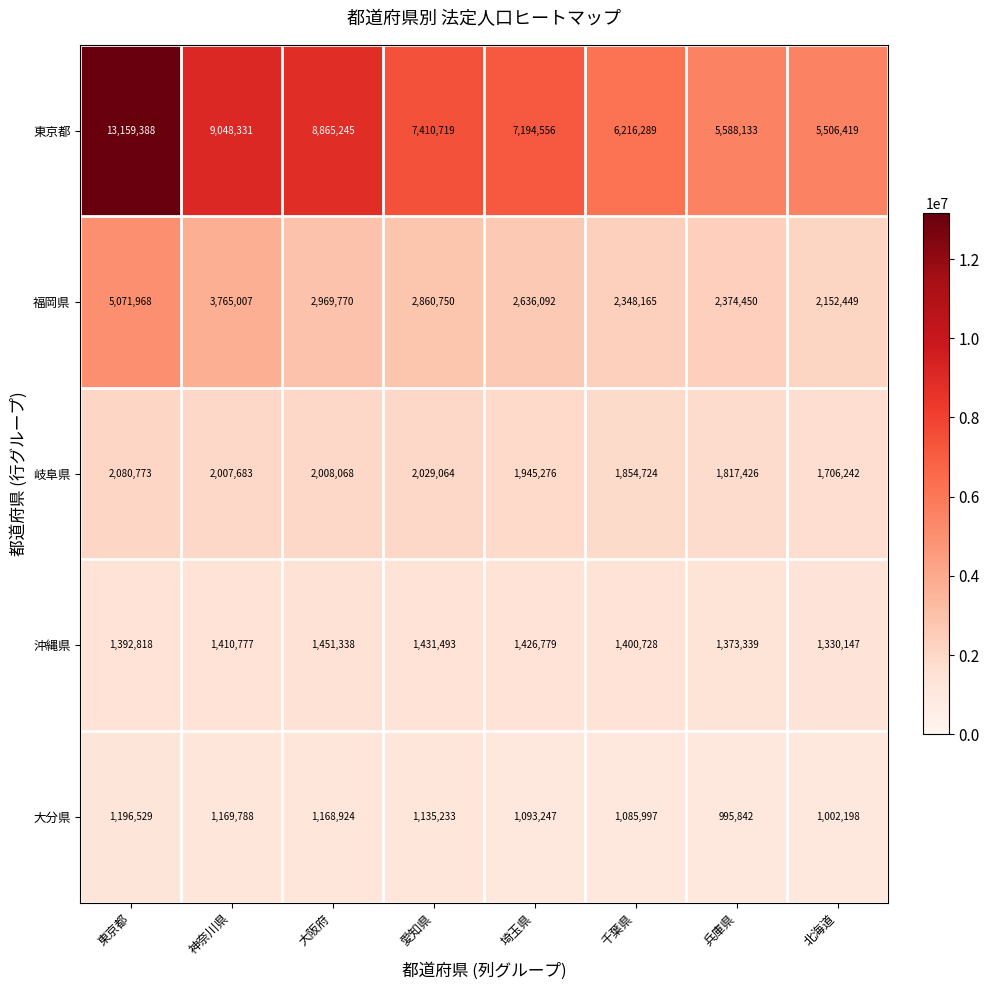

What is the difference between the highest and lowest values at 東京都?

11962859